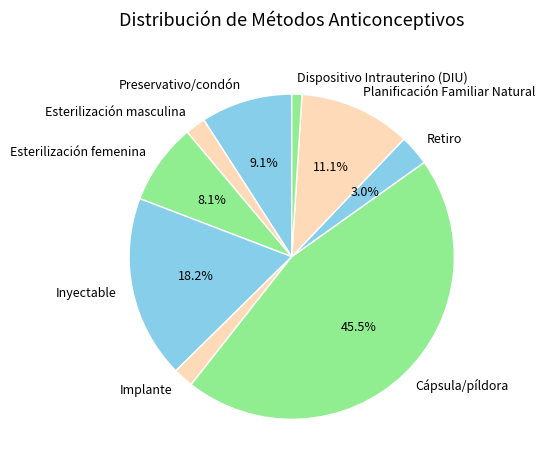

What is the smallest slice in the pie chart?

Dispositivo Intrauterino (DIU)